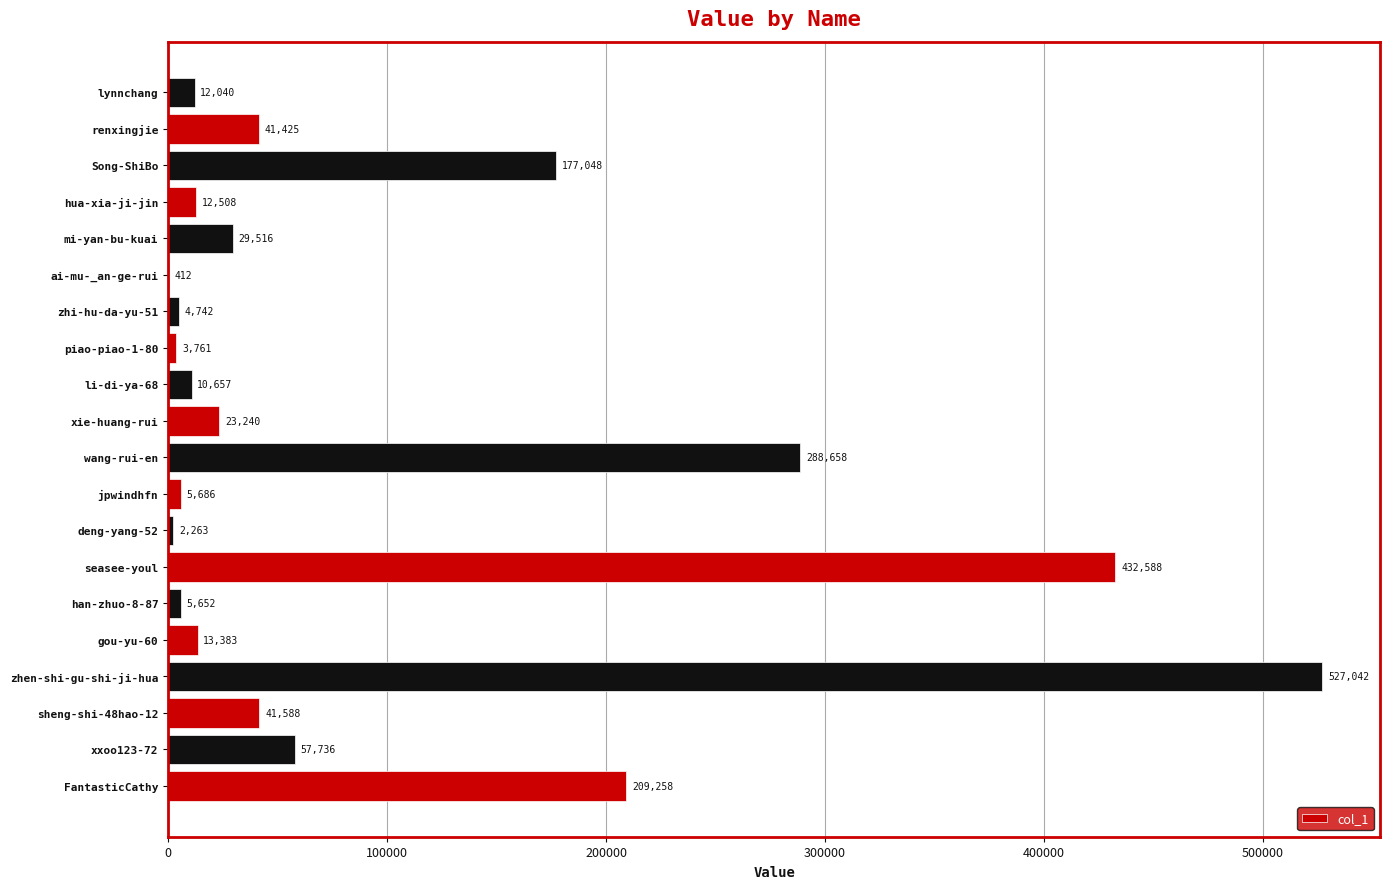

What is the greatest value displayed?

527042